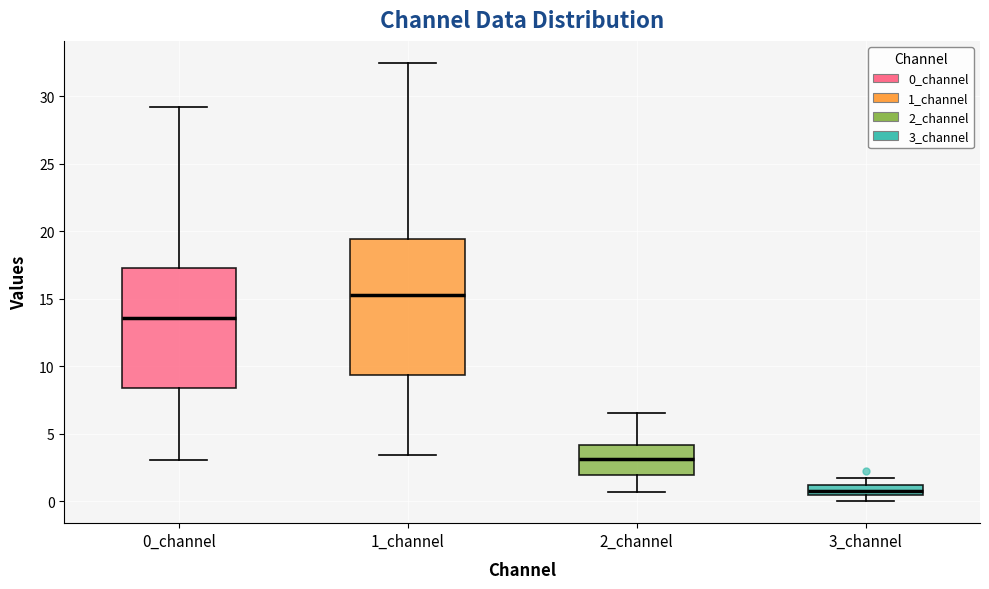

Where does the upper whisker of the box for 0_channel end on the y-axis? The values are not printed on the chart, so give them approximately, as read against the axis.

29.0